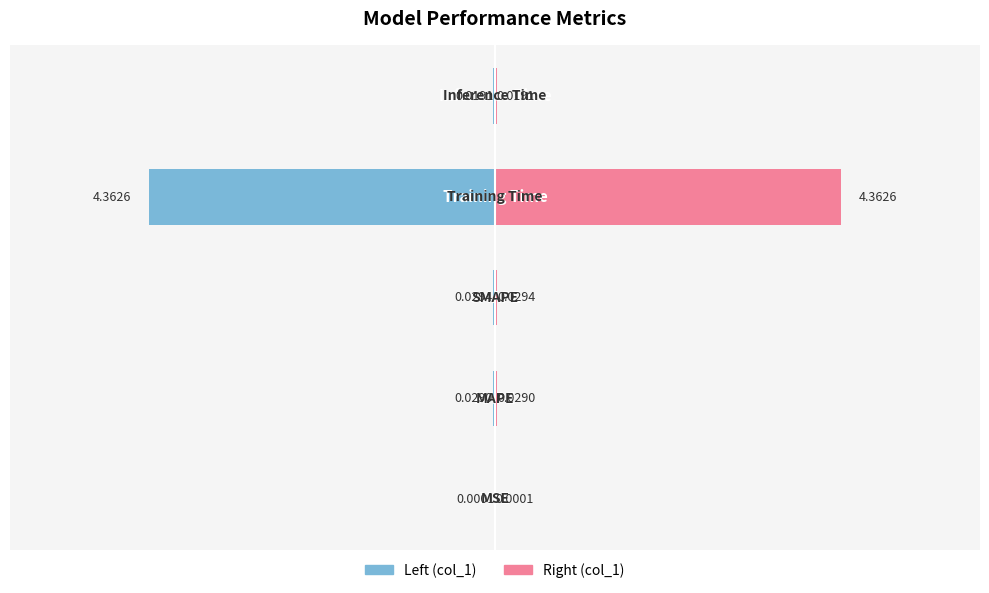

What is the difference between the maximum and minimum values in the col_1 (left) series?

4.4